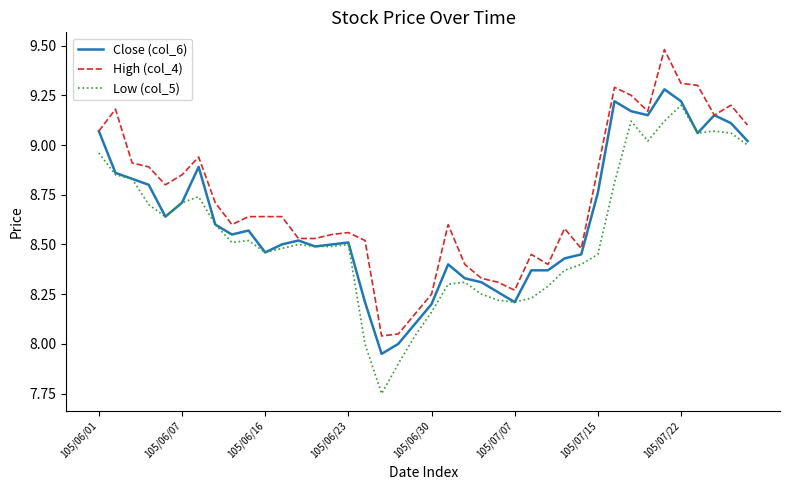

Rank the series by their maximum value, from lowest to highest.

Low (col_5), Close (col_6), High (col_4)